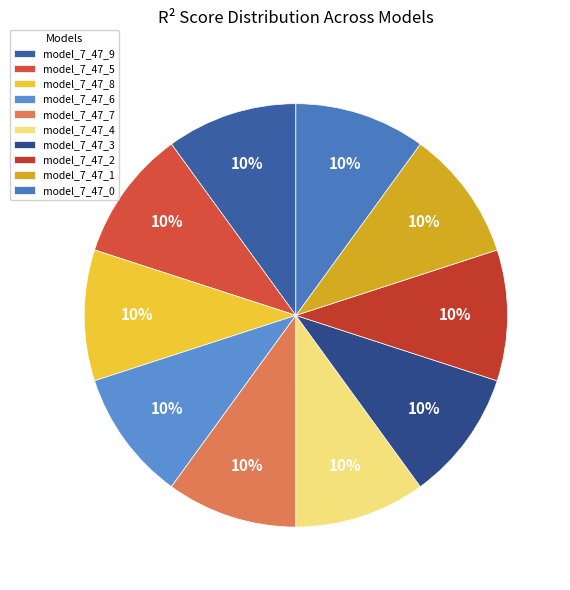

What percentage is NOT represented by model_7_47_6?

90.0%